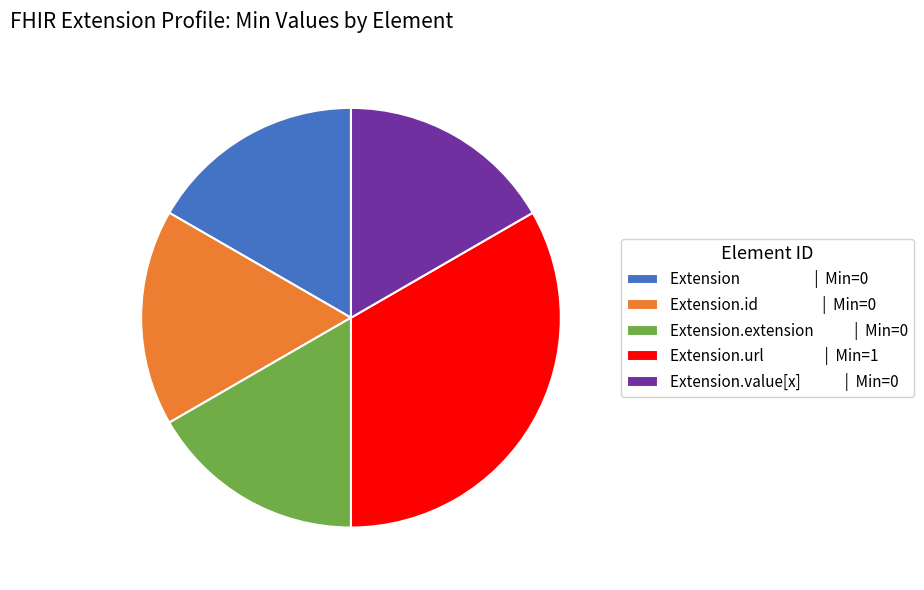

Does Extension.value[x] | Min=0 account for over 50% of the chart?

No